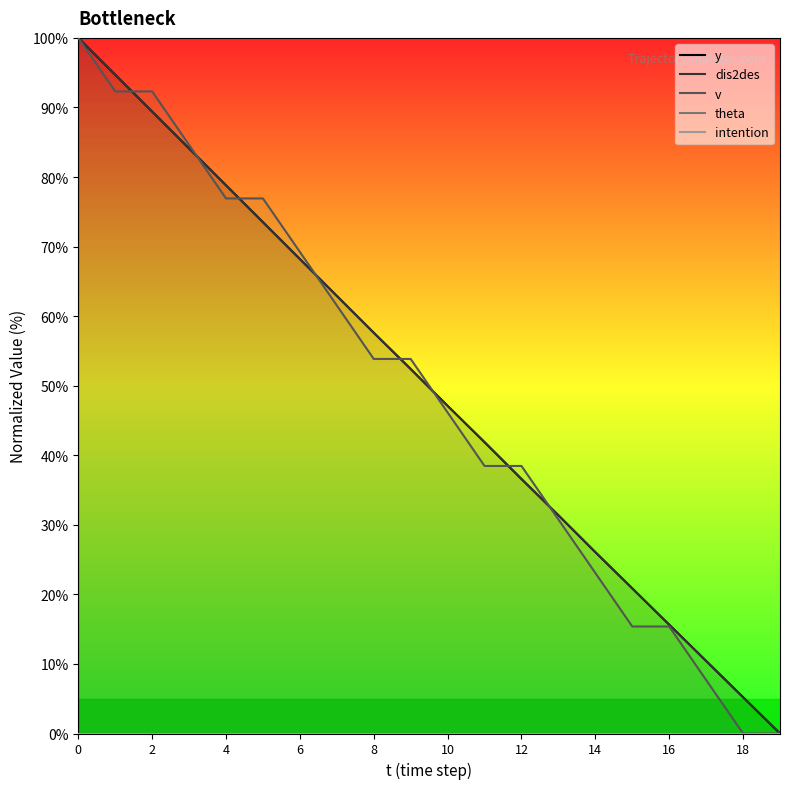

How many series are shown in this chart?

5